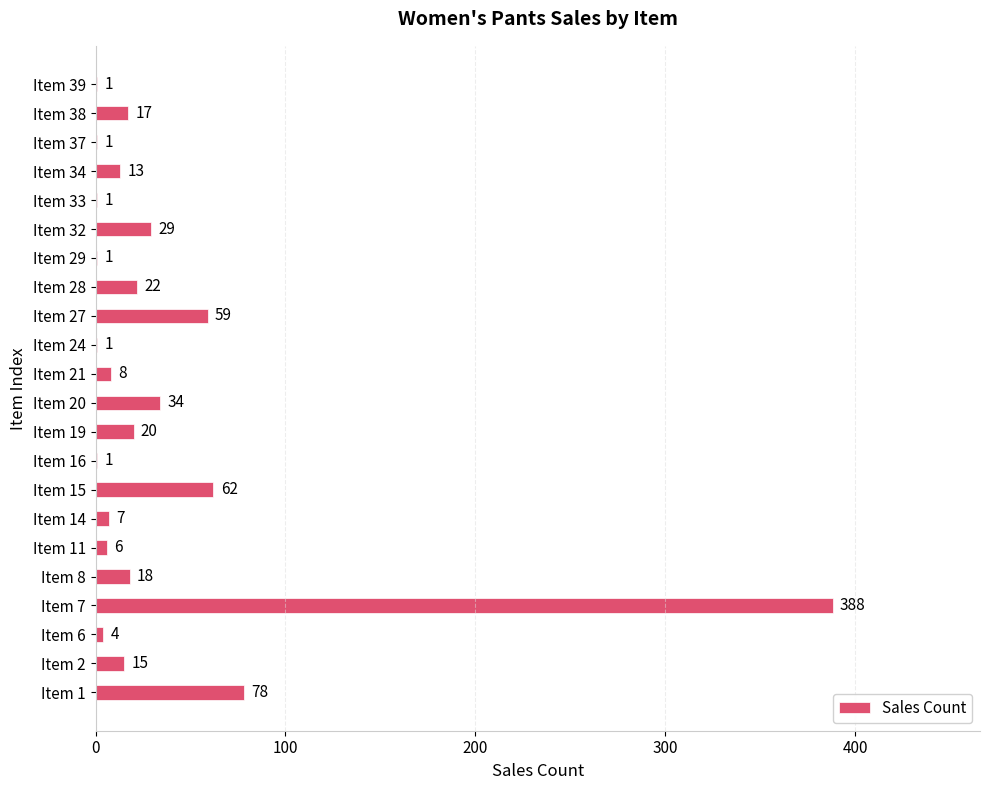

Reading bottom to top, what are all the values shown in this chart?

Item 1=78	Item 2=15	Item 6=4	Item 7=388	Item 8=18	Item 11=6	Item 14=7	Item 15=62	Item 16=1	Item 19=20	Item 20=34	Item 21=8	Item 24=1	Item 27=59	Item 28=22	Item 29=1	Item 32=29	Item 33=1	Item 34=13	Item 37=1	Item 38=17	Item 39=1